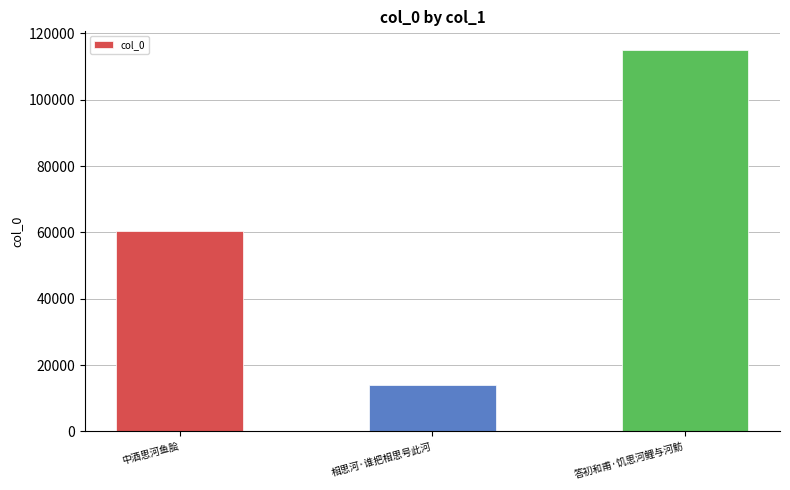

Is it true that the value at 中酒思河鱼脍 is 96279?

False